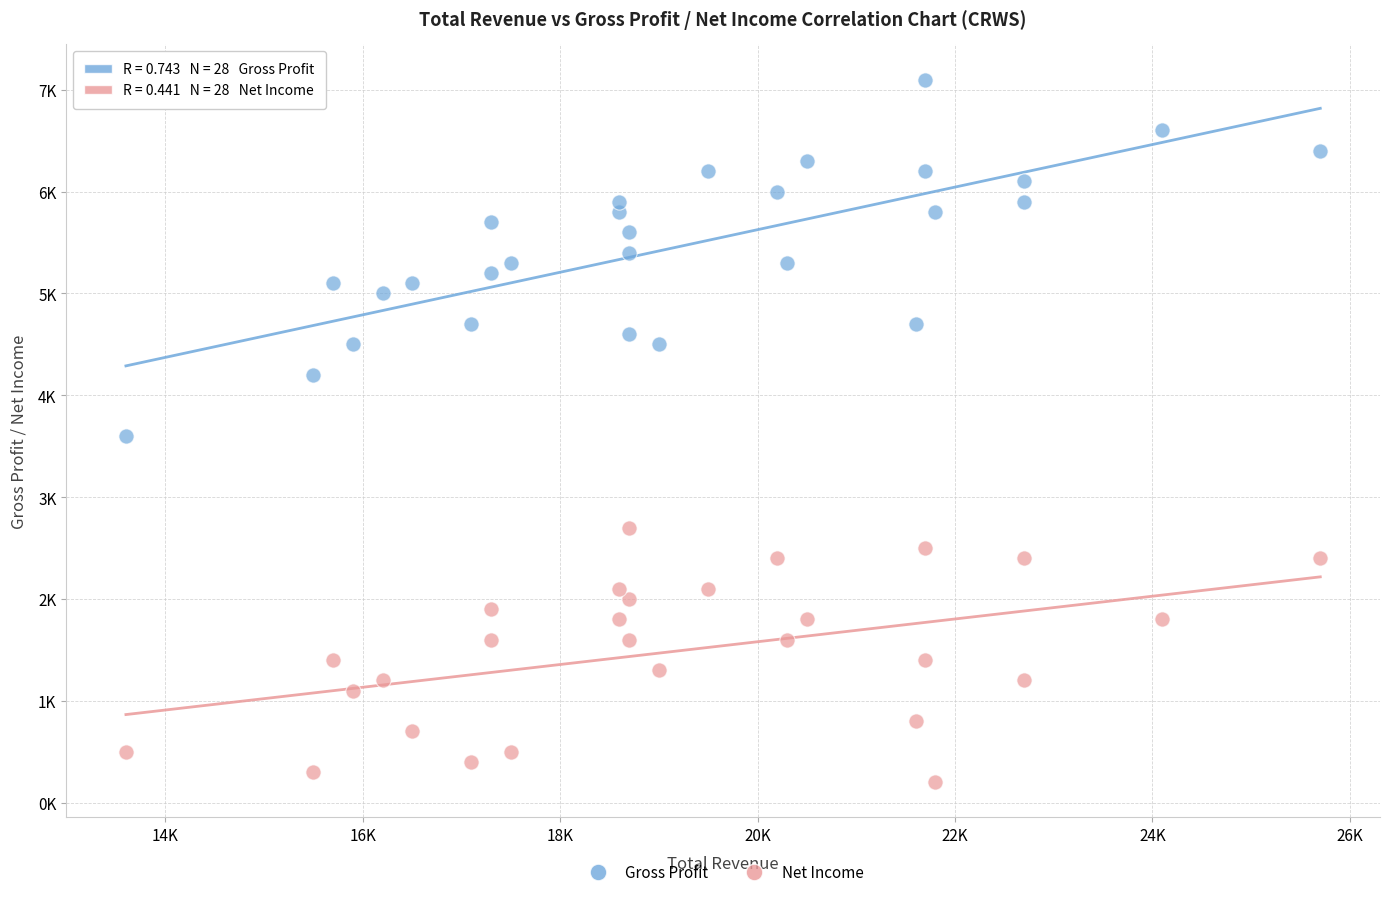

Which series contains the highest Y value?

Gross Profit